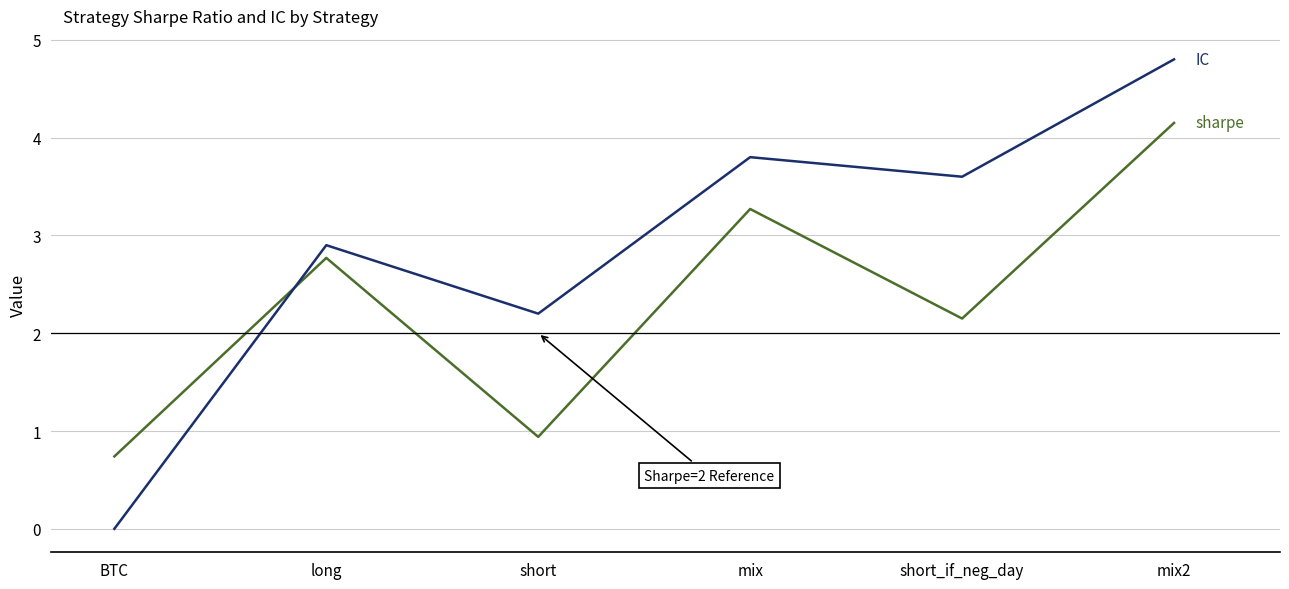

What is the spread (max minus min) of values at mix?

0.5